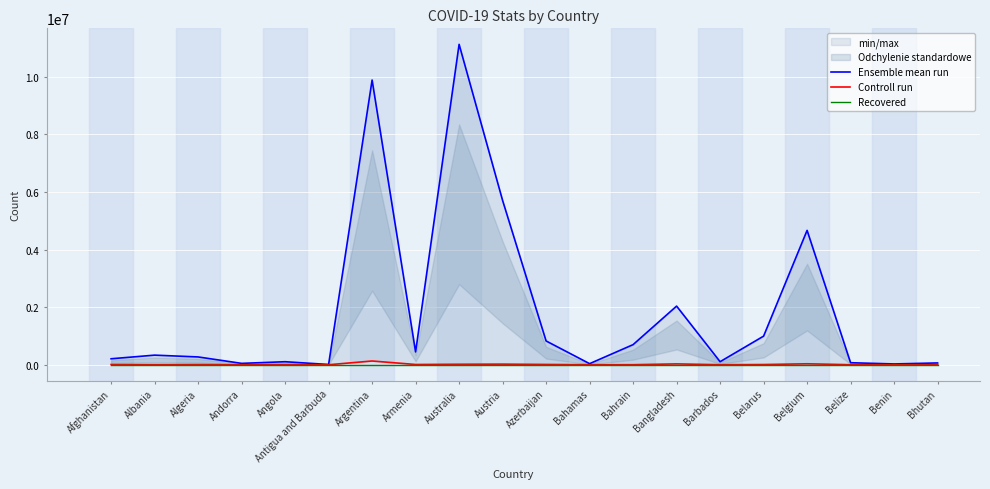

Reading right to left, what are all the values shown in this chart?

Ensemble mean run: Bhutan=62524	Benin=27982	Belize=69946	Belgium=4668248	Belarus=994037	Barbados=105515	Bangladesh=2037125	Bahrain=698737	Bahamas=37491	Azerbaijan=826427	Austria=5707962	Australia=11131707	Armenia=445976	Argentina=9891139	Antigua and Barbuda=9106	Angola=105095	Andorra=47751	Algeria=271228	Albania=333806	Afghanistan=207585
Controll run: Bhutan=21	Benin=163	Belize=688	Belgium=33228	Belarus=7118	Barbados=568	Bangladesh=29440	Bahrain=1539	Bahamas=833	Azerbaijan=10008	Austria=21443	Australia=17052	Armenia=8716	Argentina=130124	Antigua and Barbuda=146	Angola=1930	Andorra=165	Algeria=6881	Albania=3595	Afghanistan=7849
Recovered: Bhutan=0	Benin=0	Belize=0	Belgium=0	Belarus=0	Barbados=0	Bangladesh=0	Bahrain=0	Bahamas=0	Azerbaijan=0	Austria=0	Australia=0	Armenia=0	Argentina=0	Antigua and Barbuda=0	Angola=0	Andorra=0	Algeria=0	Albania=0	Afghanistan=0